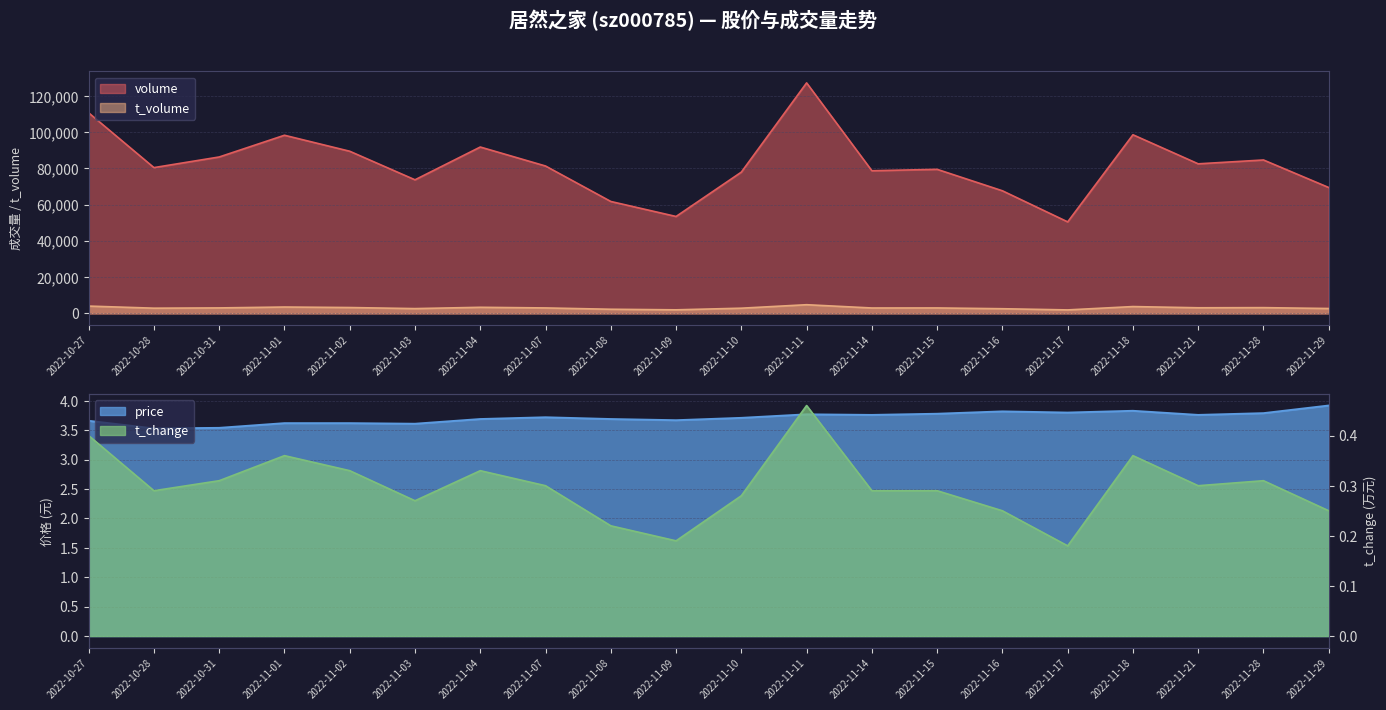

In t_change, how many points are higher than both neighbors (excluding endpoints)?

5